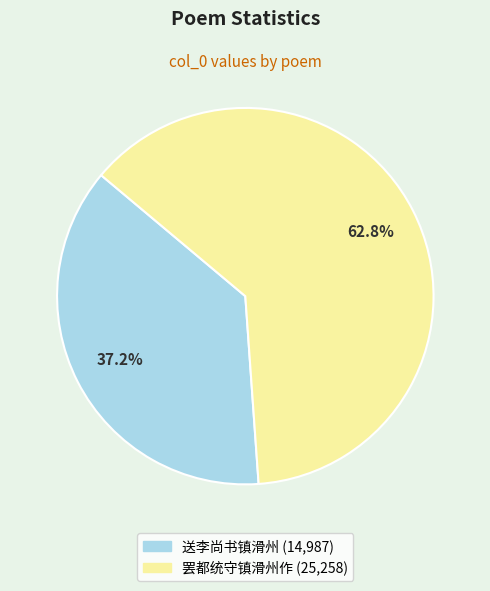

To the nearest percent, what is the difference between the 送李尚书镇滑州 and 罢都统守镇滑州作 slice percentages?

26%